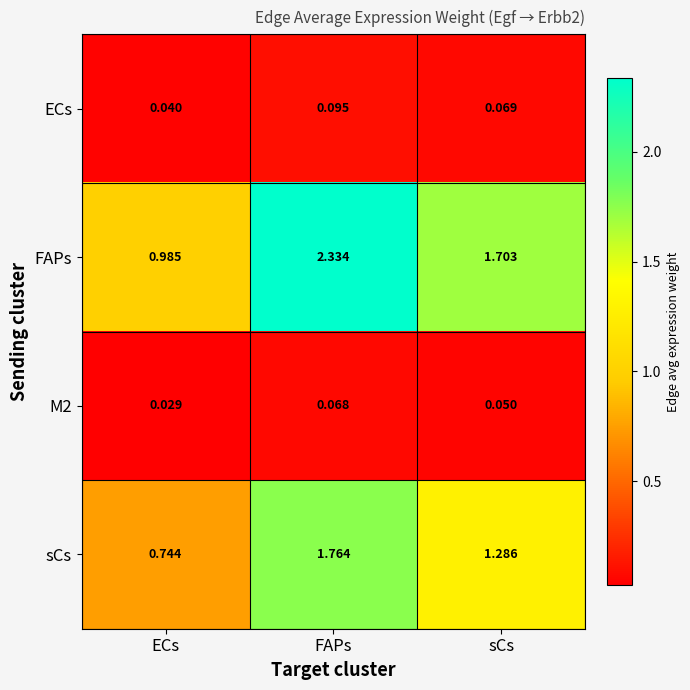

Where is sCs nearest to the value 1?

ECs